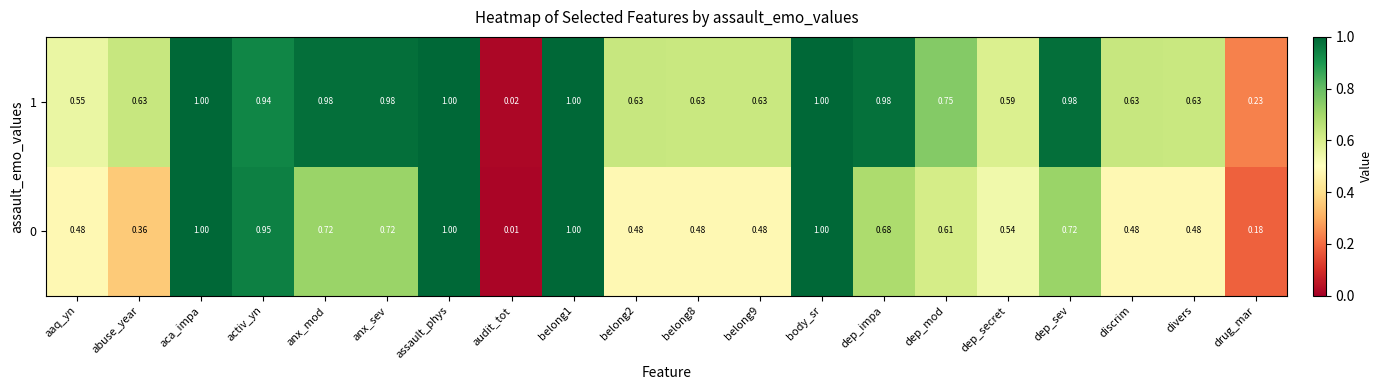

Is the value of 0 at belong8 greater than the value of 1 at dep_mod?

No